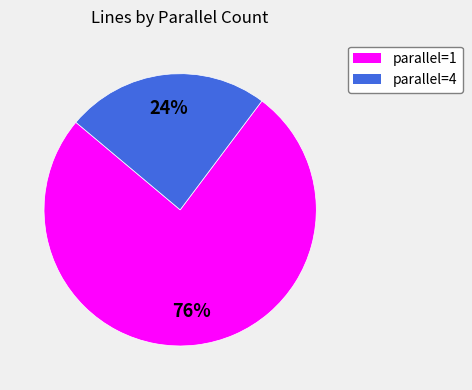

Which slice represents more than half of the pie?

parallel=1